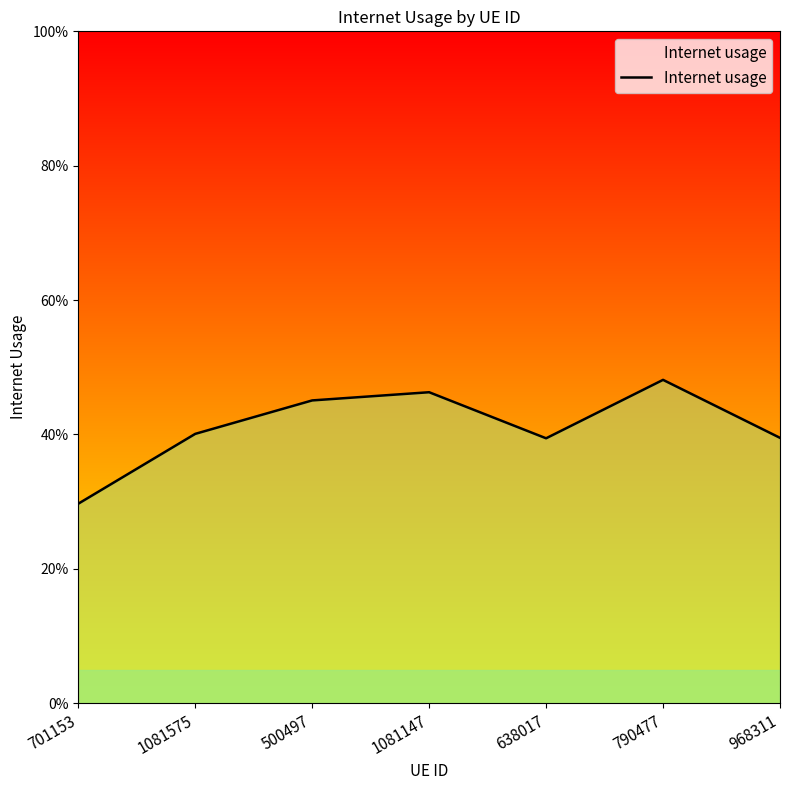

What position from the left is 968311?

7